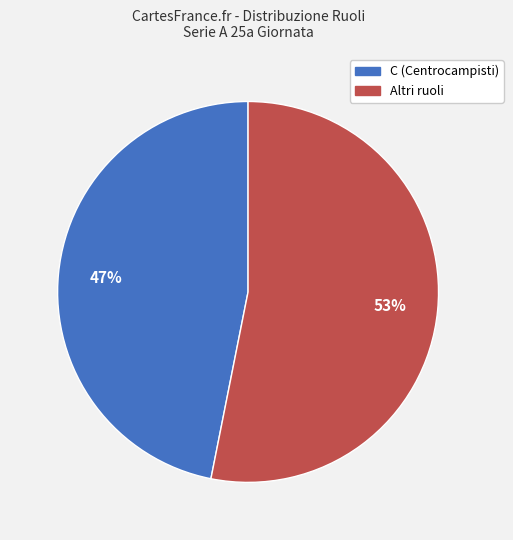

To the nearest percent, what is the average slice percentage?

50%